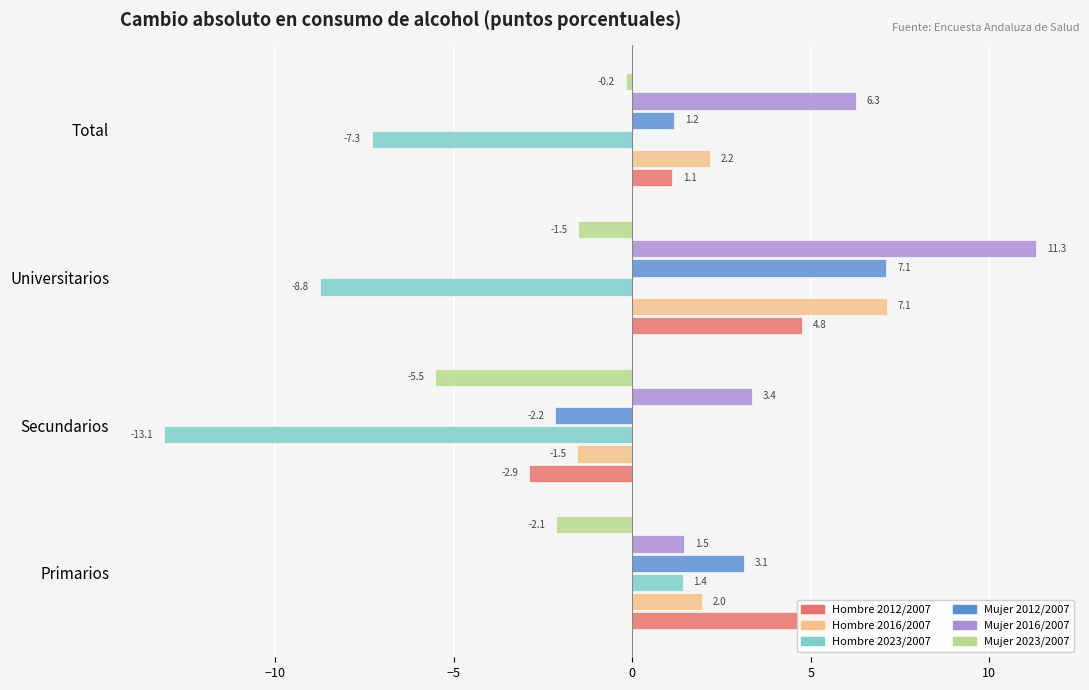

What is the value of the Hombre 2012/2007 bar at the 4th from the left?

1.1